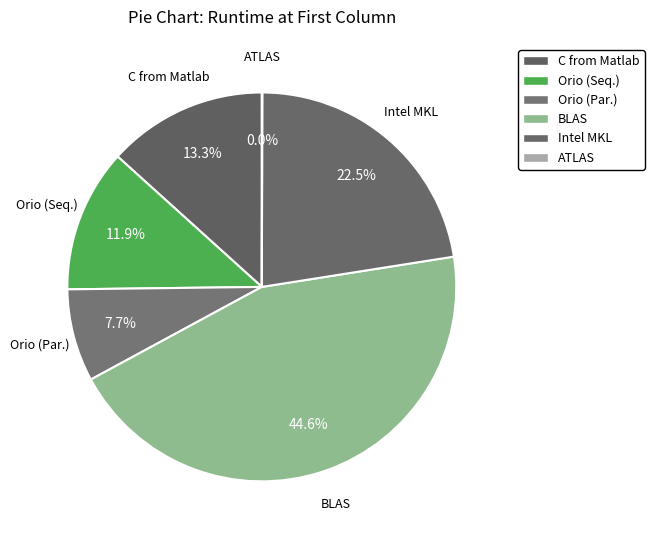

The Orio (Seq.) slice represents 27% of the pie. True or false?

False